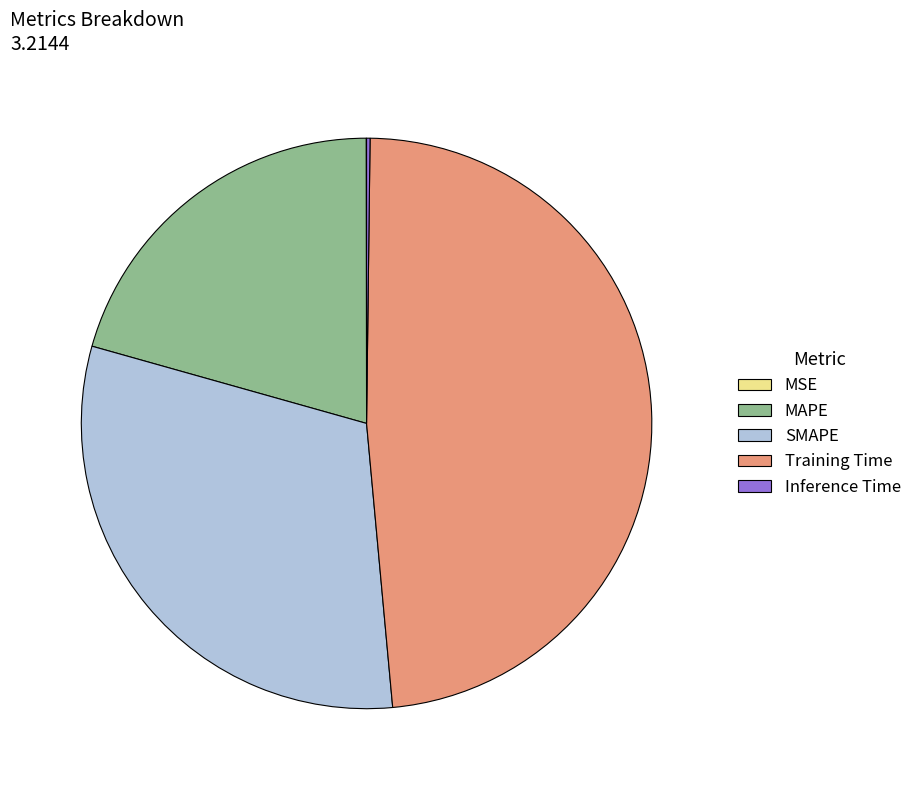

Does MAPE represent more than half of the total?

No